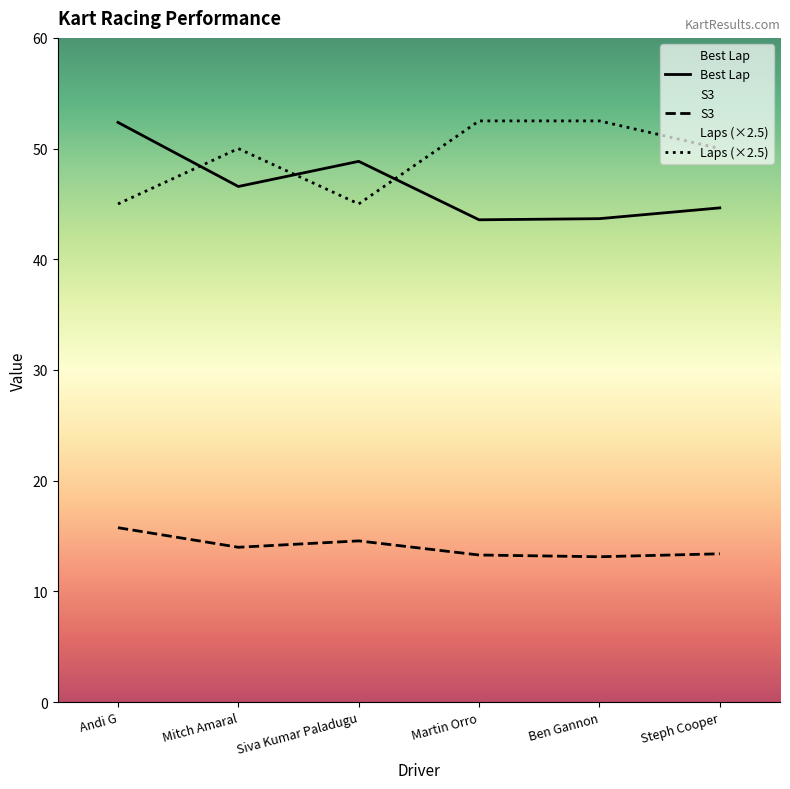

True or false: Best Lap has a value of 46.6 at Mitch Amaral.

True